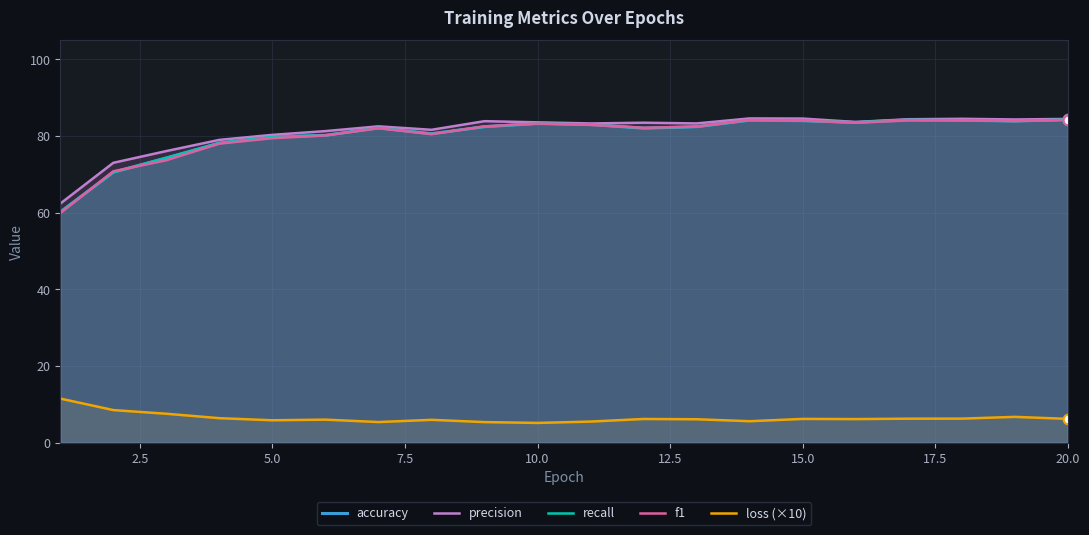

After their last crossing, which series has the higher values: accuracy or f1?

accuracy